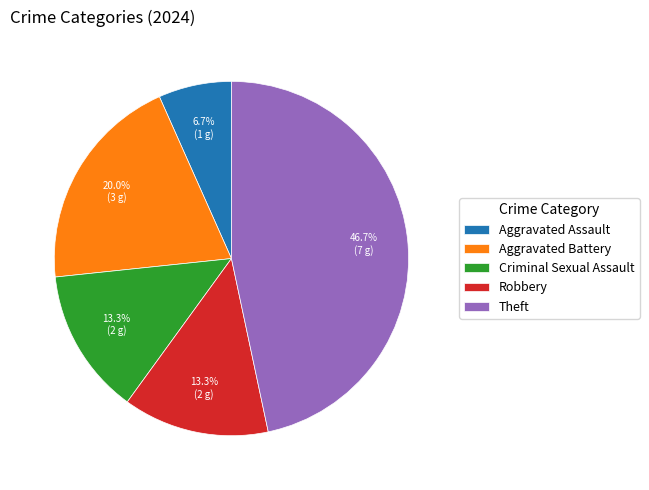

Is there any slice that represents more than half of the pie?

No